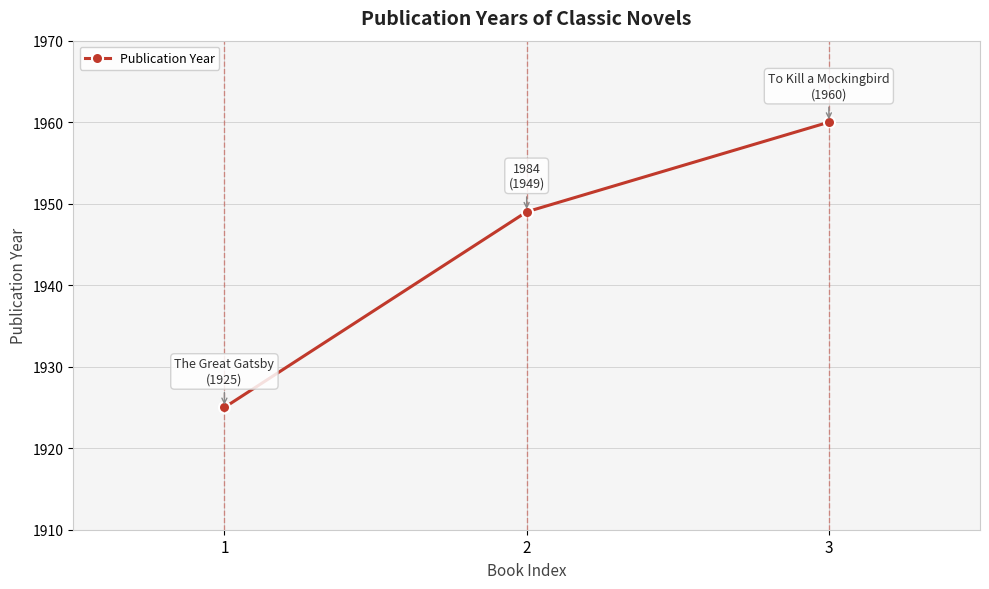

What is the difference between the values at 3 and 1?

35